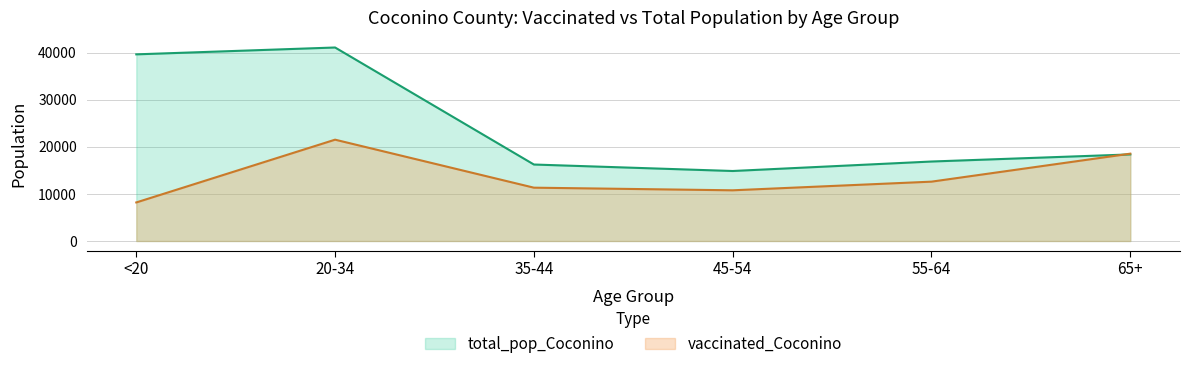

How many lines are shown in the chart?

2